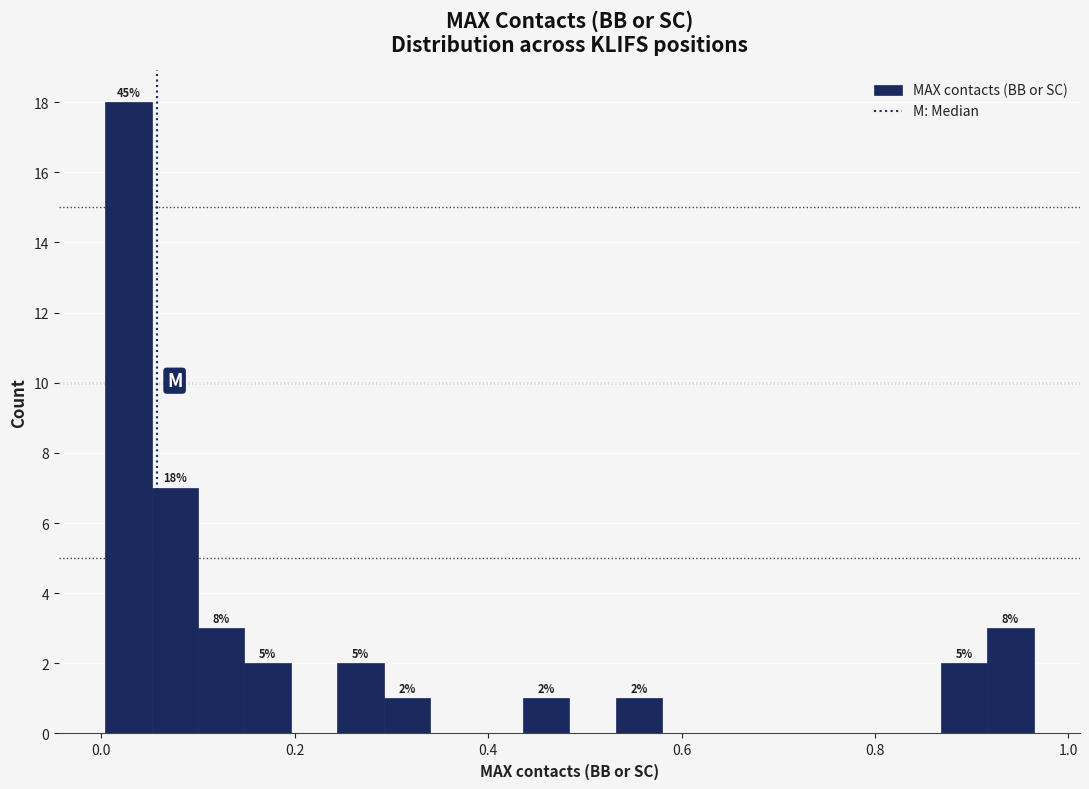

Read against the x-axis, roughly where is the centre of the tallest bar?

0.02